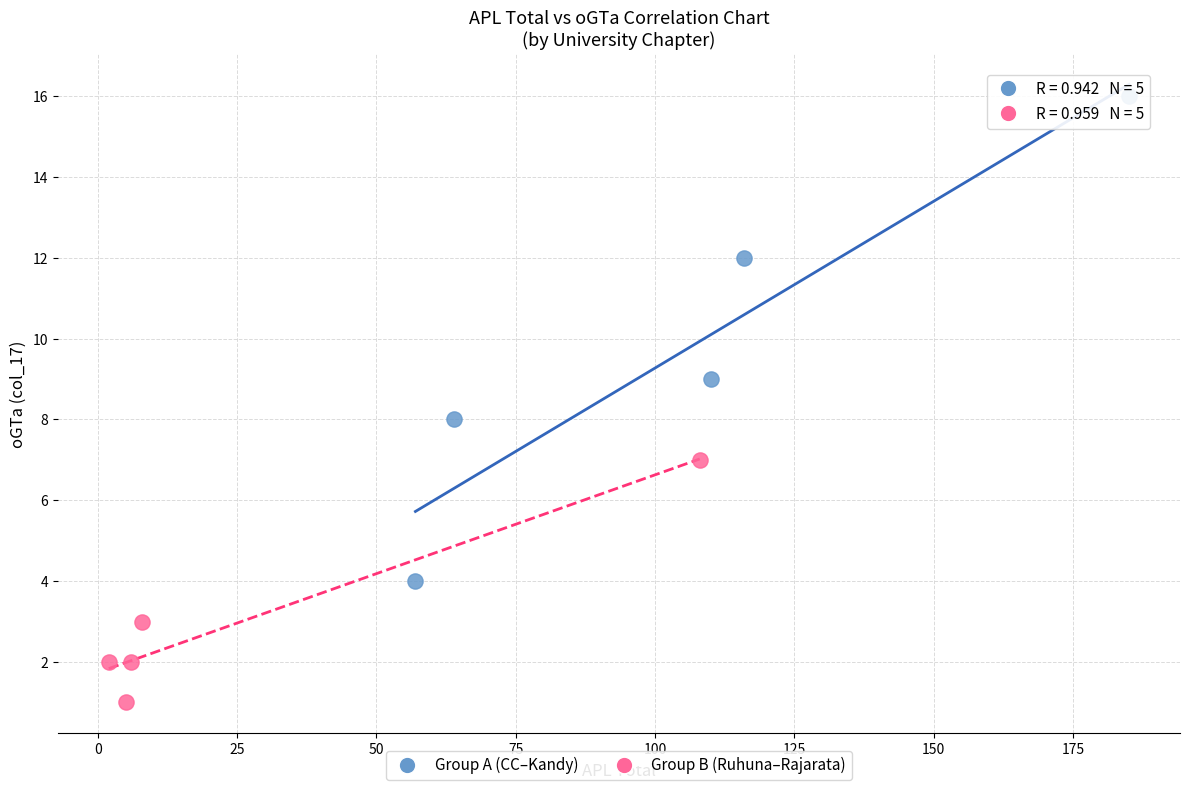

Which series has the widest spread of Y values?

Group A (CC–Kandy)